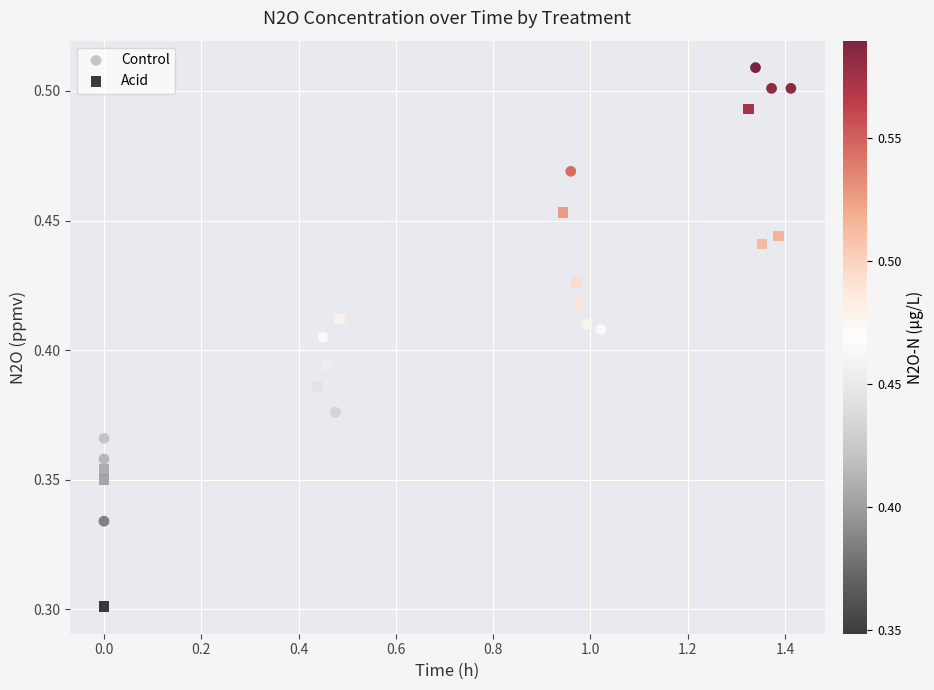

Which series has the largest Y range (max minus min)?

Acid